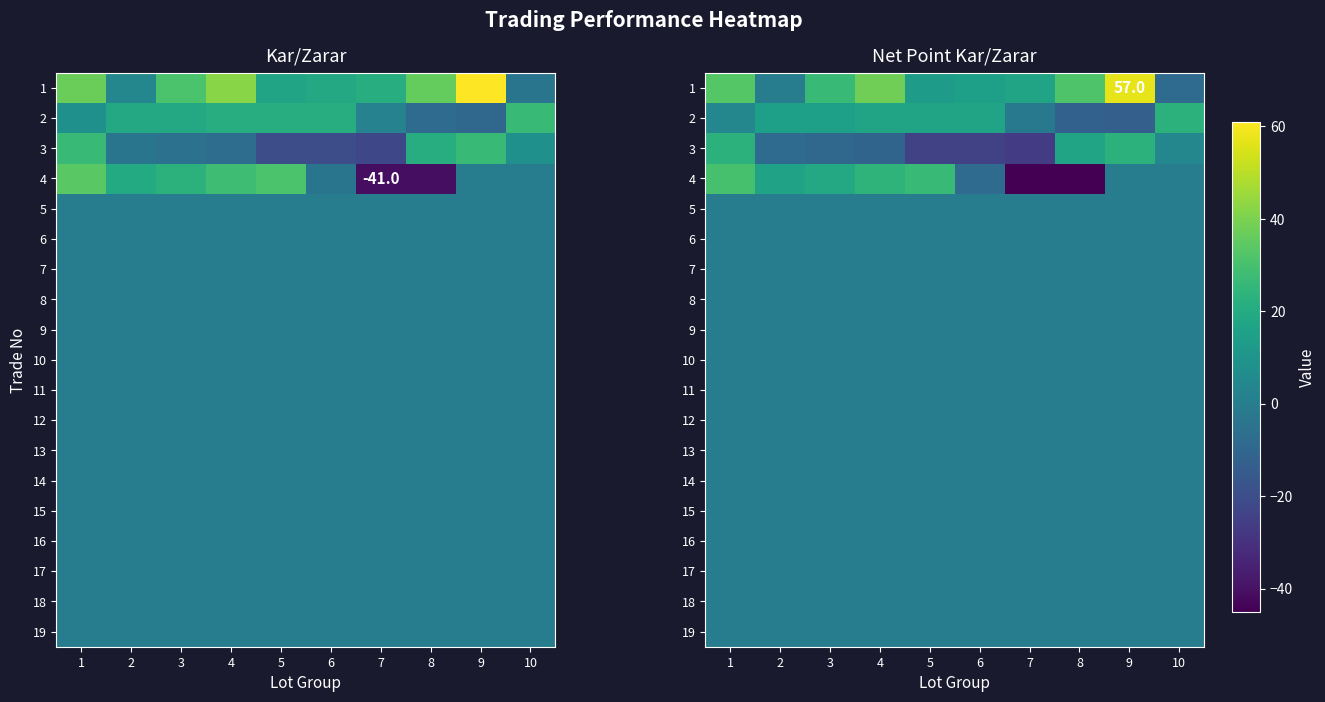

What is the maximum value shown in the chart?

57